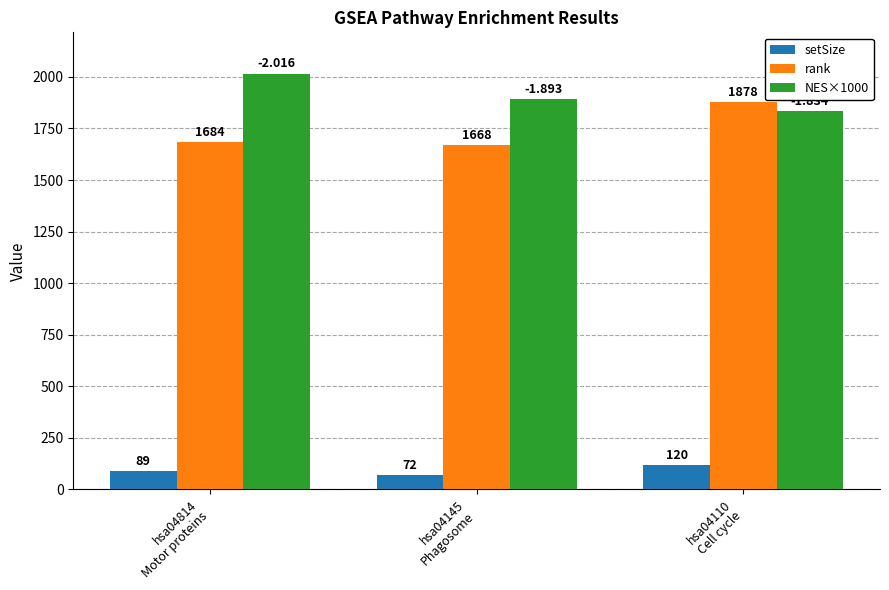

Reading right to left, extract all data points from this chart.

setSize: hsa04110
Cell cycle=120.0	hsa04145
Phagosome=72.0	hsa04814
Motor proteins=89.0
rank: hsa04110
Cell cycle=1878.0	hsa04145
Phagosome=1668.0	hsa04814
Motor proteins=1684.0
NES×1000: hsa04110
Cell cycle=1833.7	hsa04145
Phagosome=1893.1	hsa04814
Motor proteins=2016.4